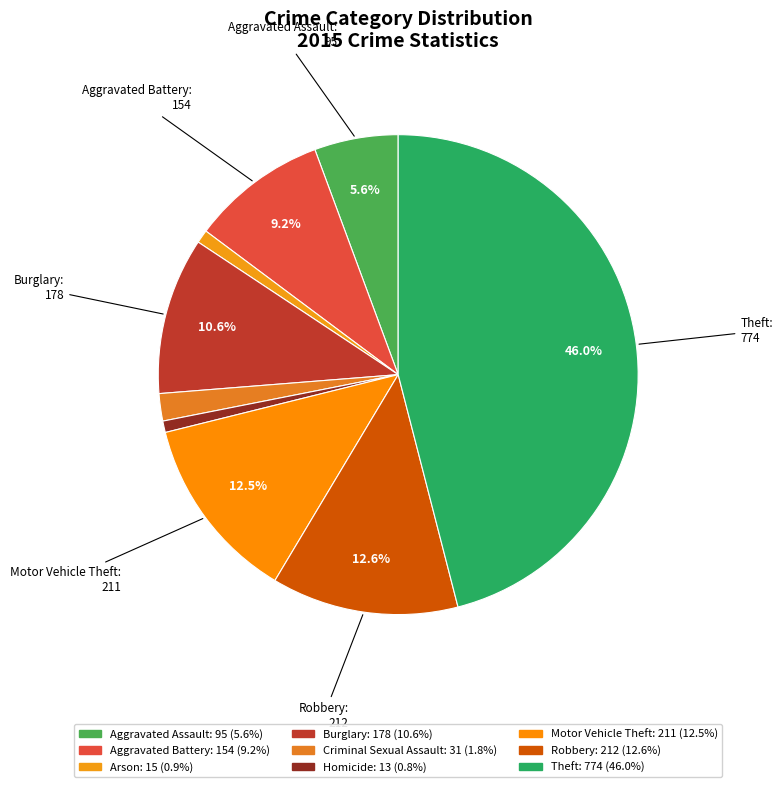

What is the largest slice in the pie chart?

Theft